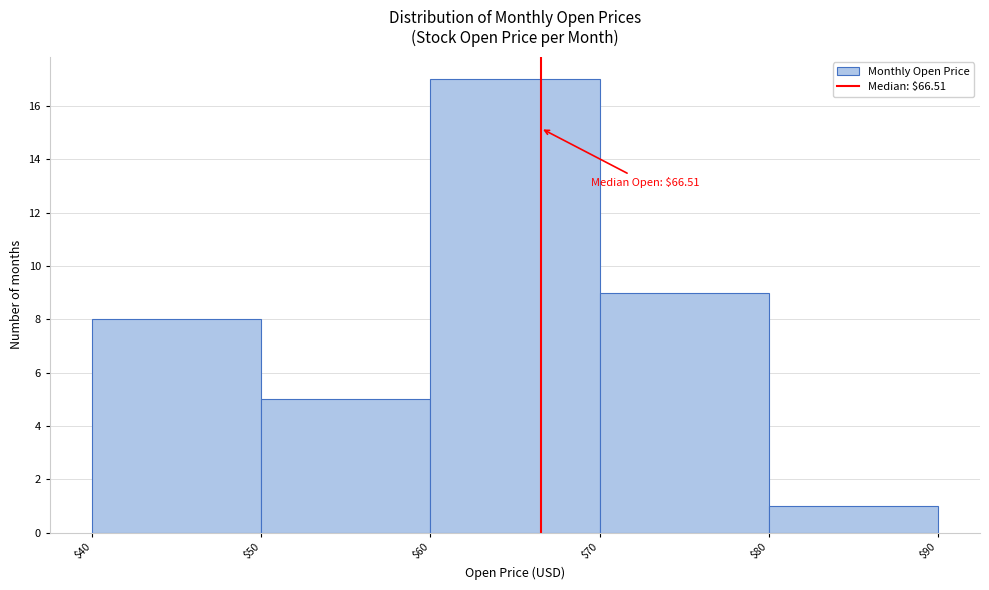

Which range on the x-axis has the tallest bar?

$60 to $70